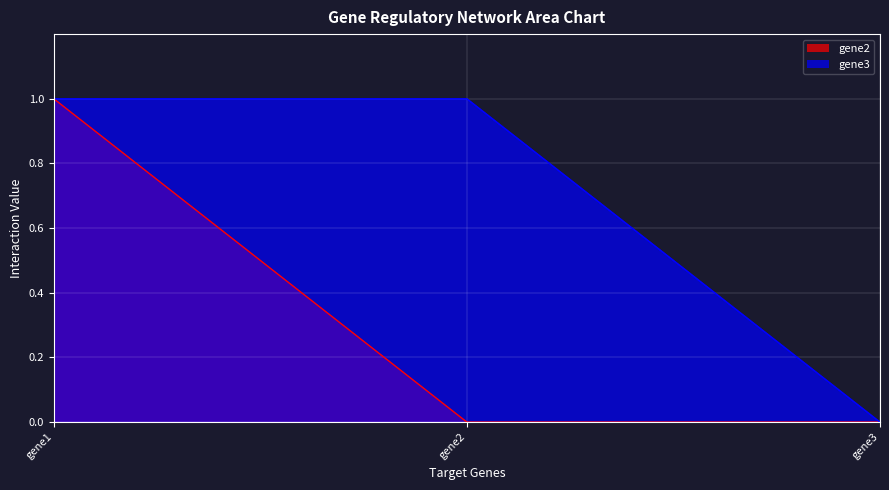

List the series in order of their peak value, highest first.

gene2, gene3